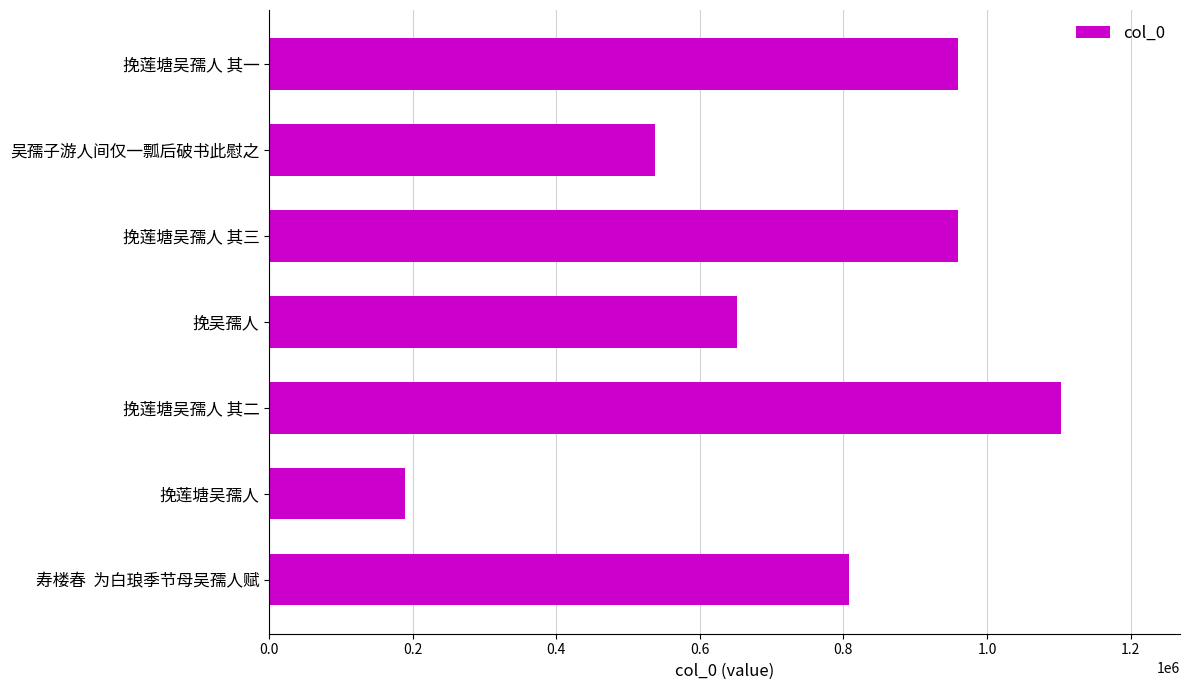

Between 寿楼春  为白琅季节母吴孺人赋 and 挽莲塘吴孺人 其一, which is larger?

挽莲塘吴孺人 其一